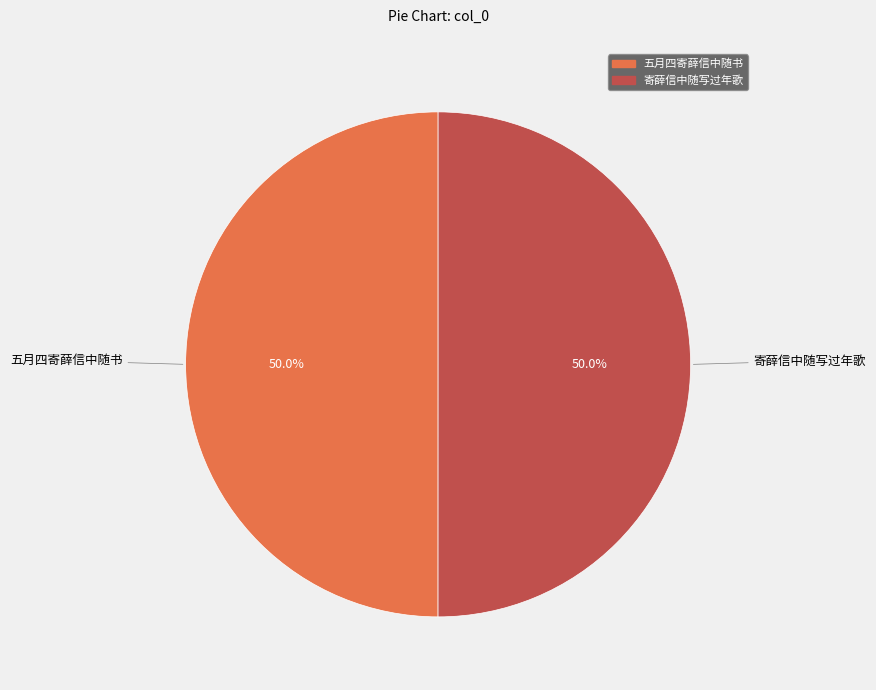

What portion of the pie excludes 五月四寄薛信中随书?

50.0%